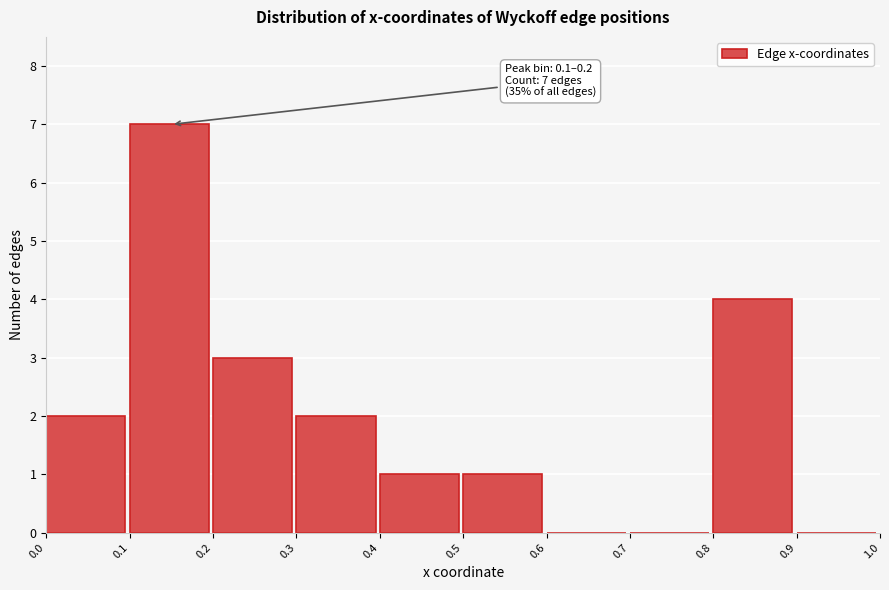

Over which range of the x-axis is the bar tallest?

0.1 to 0.2